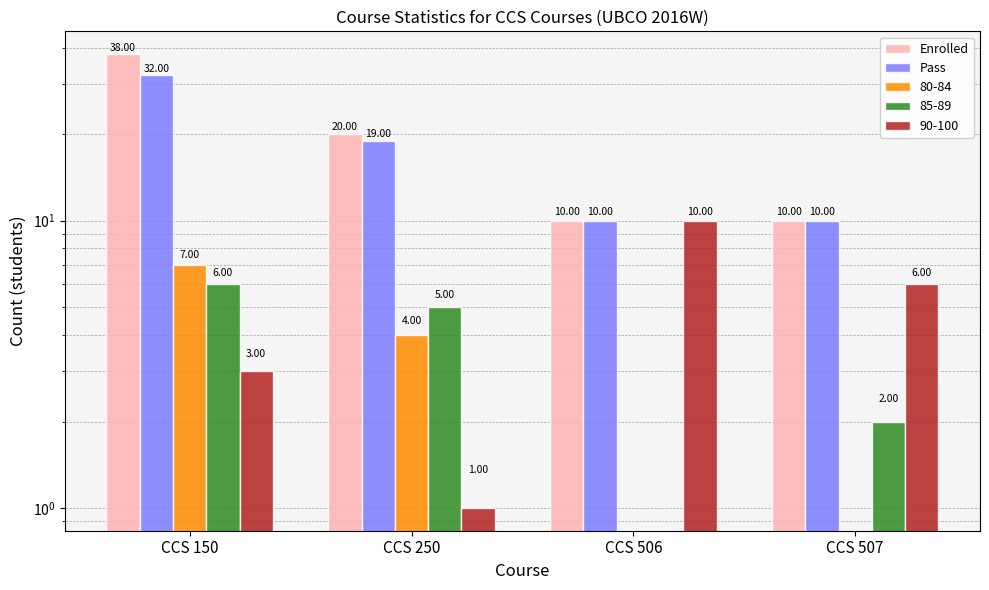

How many data points in Pass are above 19?

1